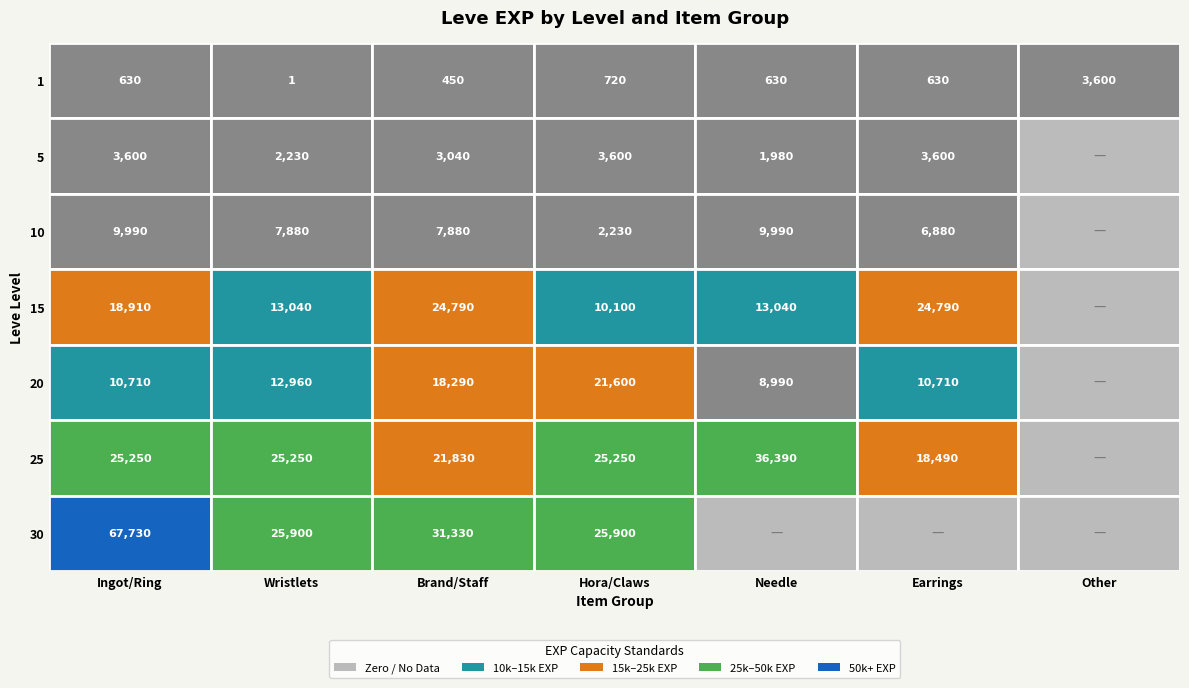

Between Ingot/Ring and Hora/Claws, which series saw the biggest shift?

30